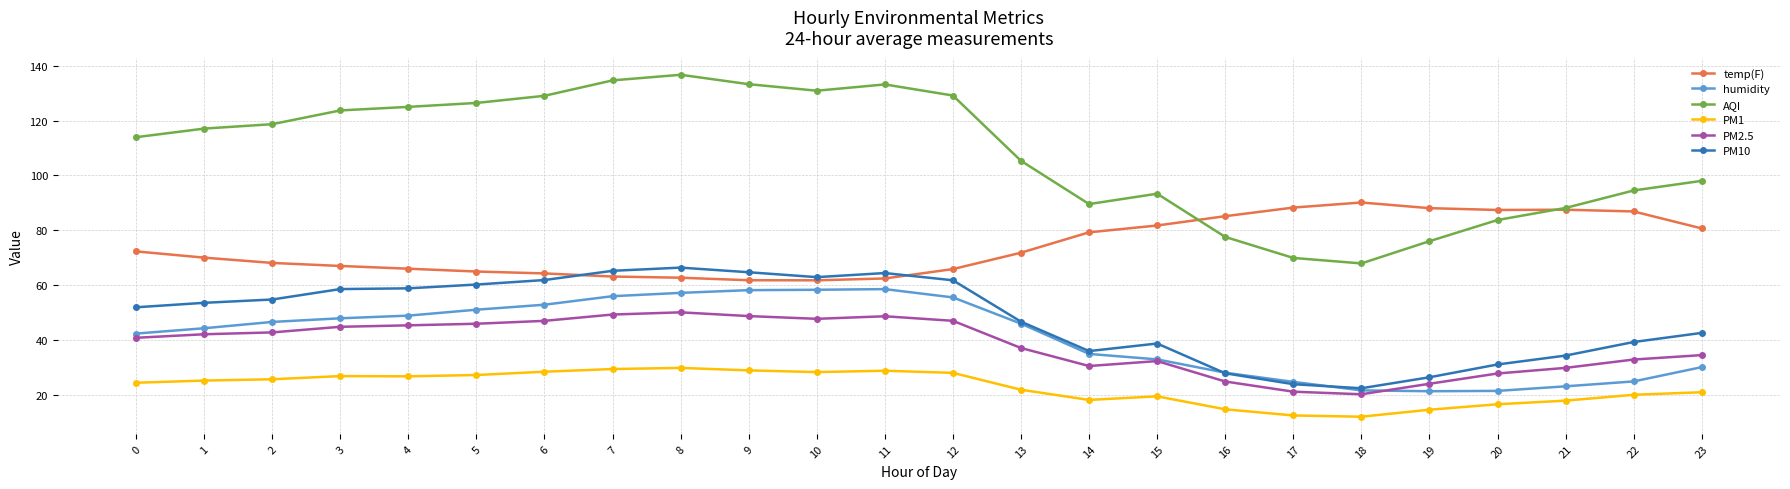

What is the value of the humidity point at the 16th from the left?

32.8